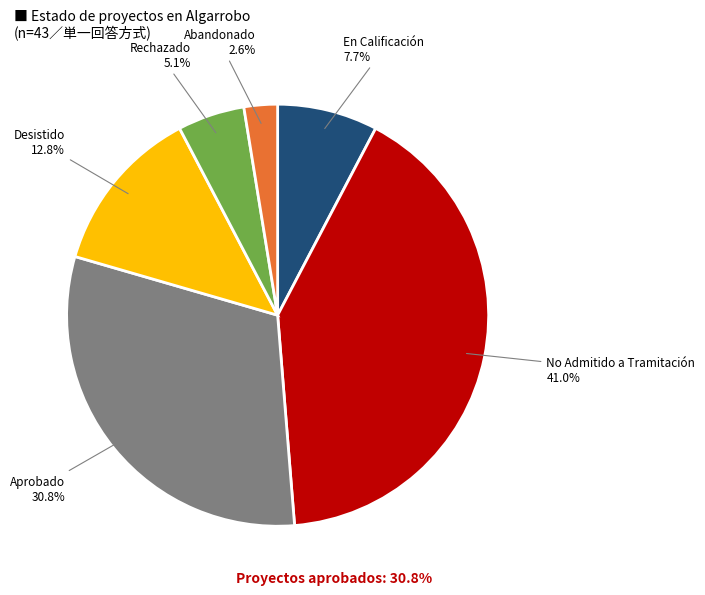

To the nearest percent, what is the average slice percentage?

17%